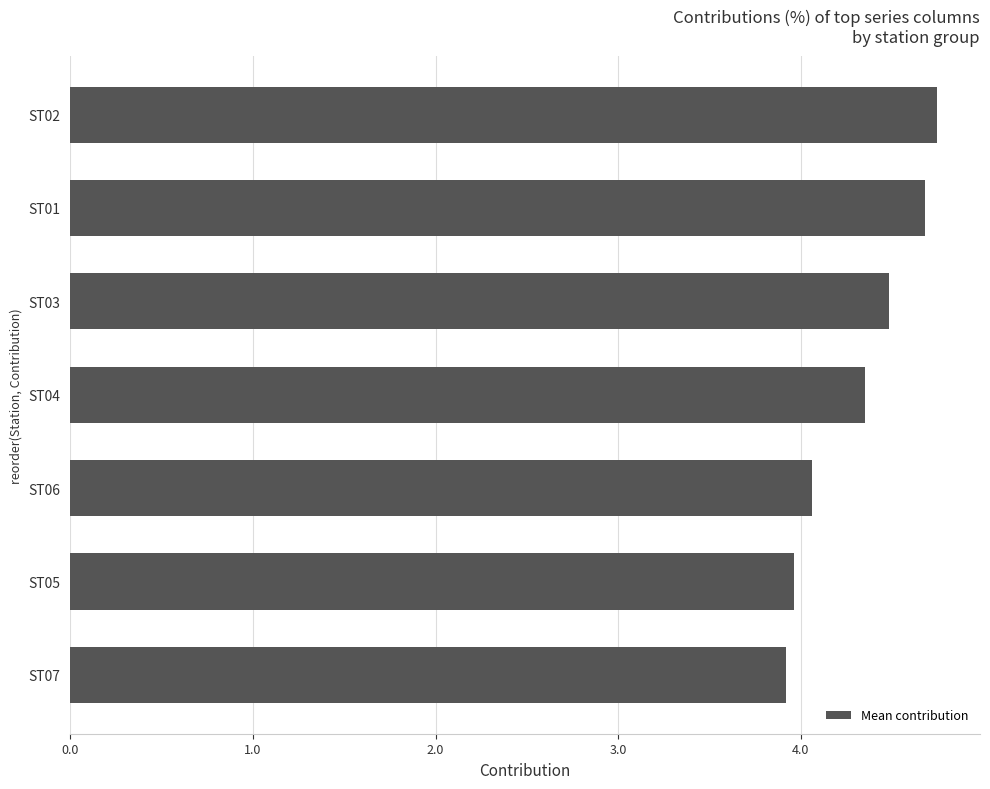

Does the chart contain any negative values?

No